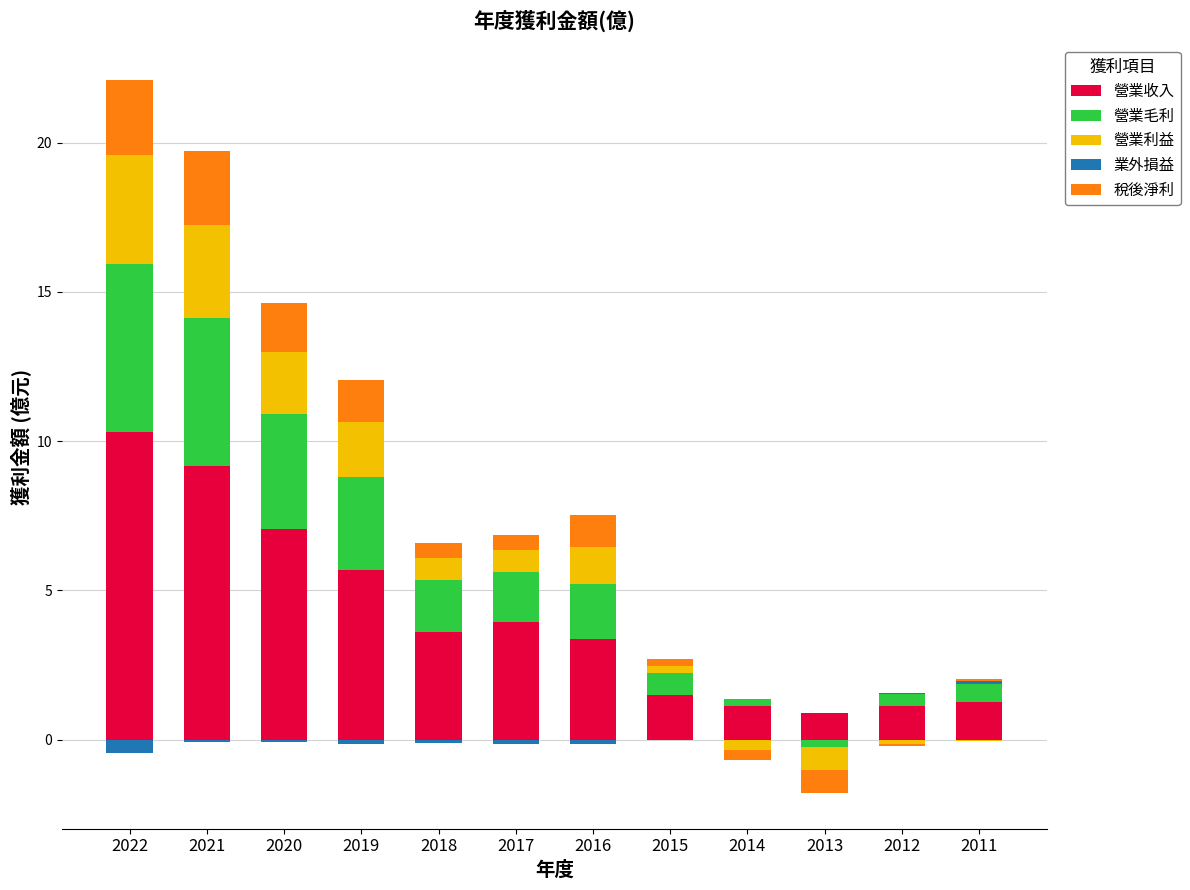

What is the difference between the maximum and minimum values in the 營業毛利 series?

5.7